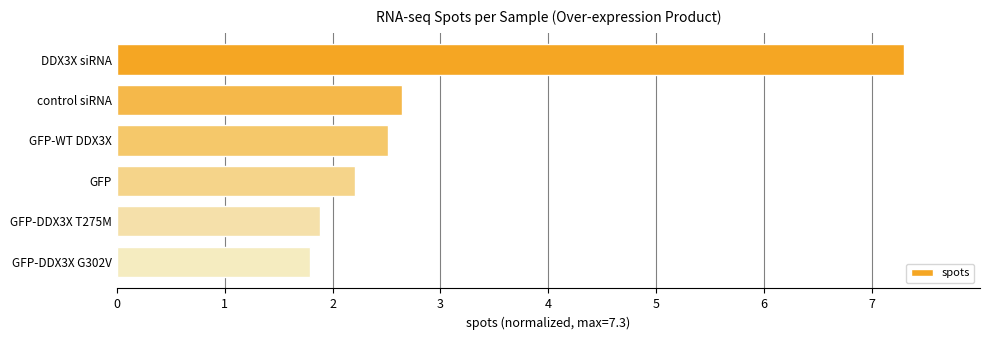

List the labels in order of value, smallest first.

GFP-DDX3X G302V, GFP-DDX3X T275M, GFP, GFP-WT DDX3X, control siRNA, DDX3X siRNA